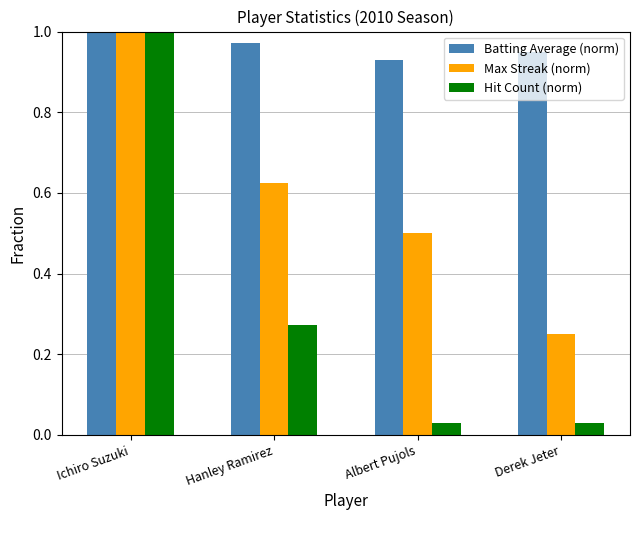

Which series has the largest total across all categories?

Batting Average (norm)